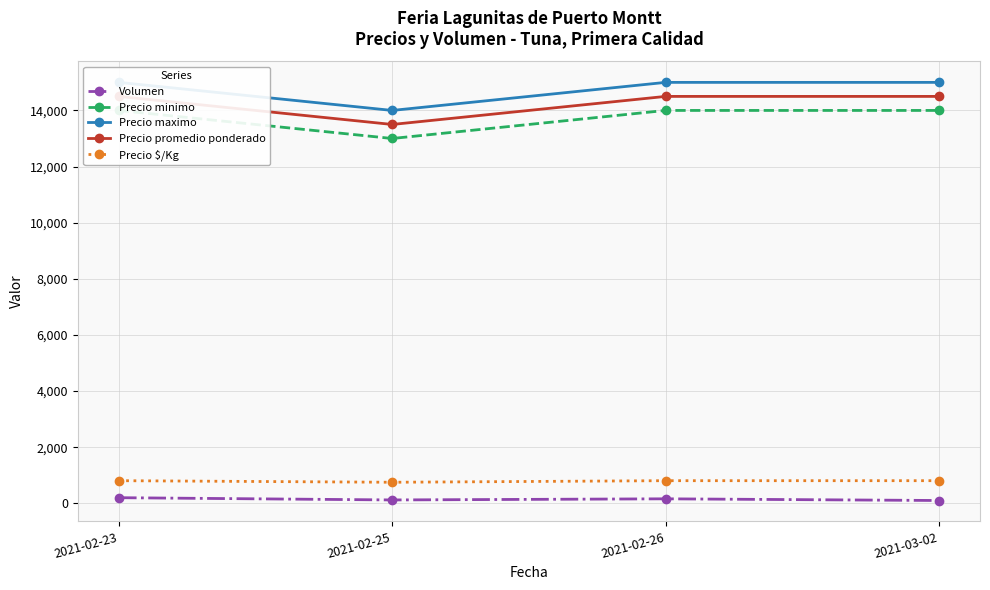

What position from the right is 2021-02-26?

2